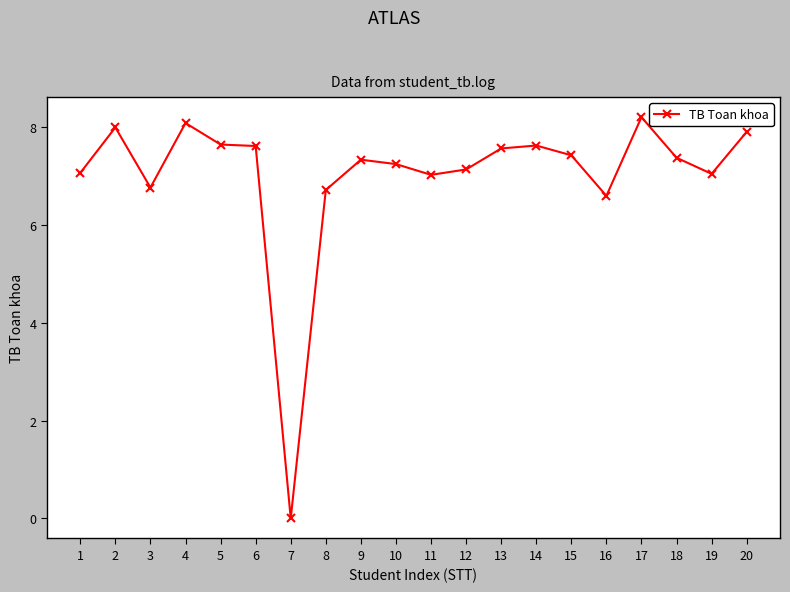

At which category does the data reach its first local peak?

2